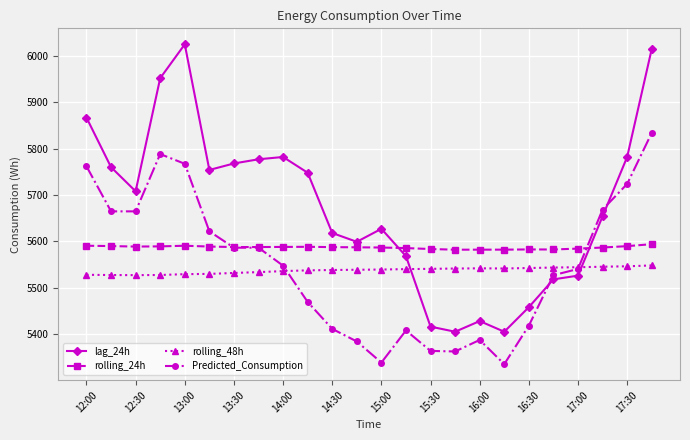

In rolling_24h, how many points are higher than both neighbors (excluding endpoints)?

3